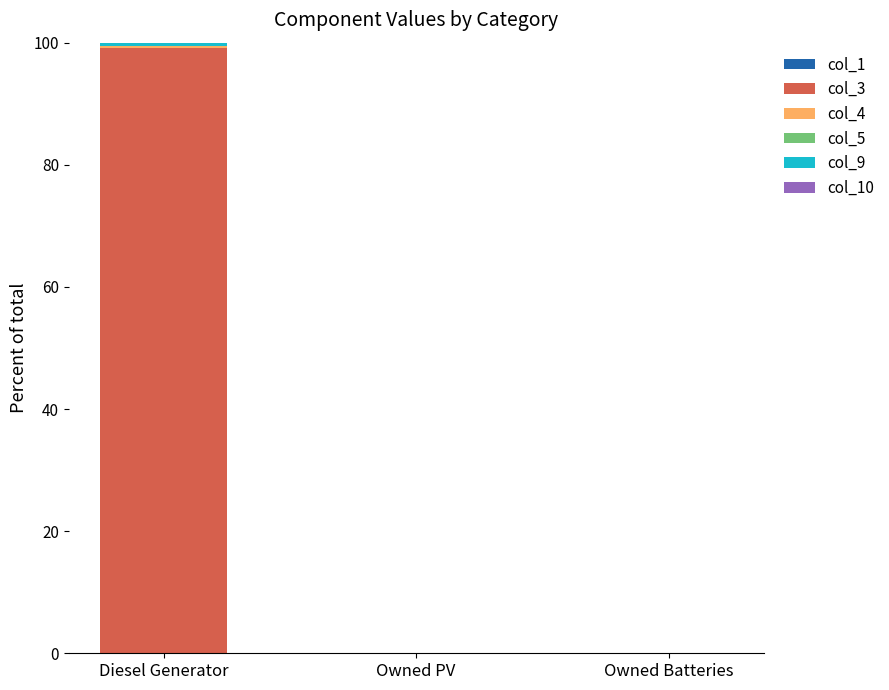

What is the sum of all col_3 values?

99.1